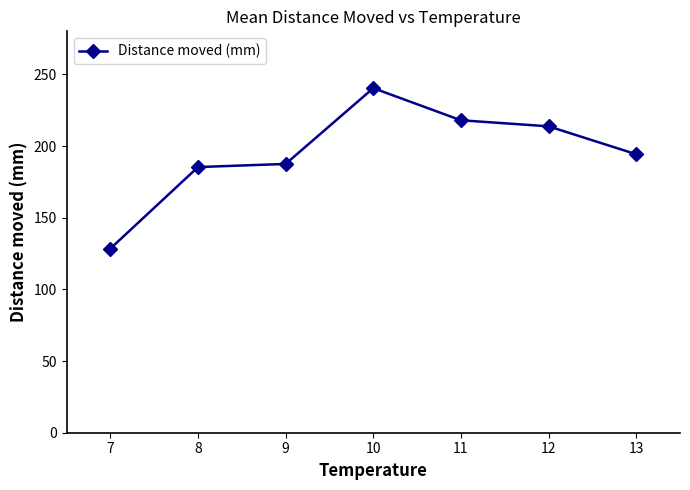

How many values are below 194?

3